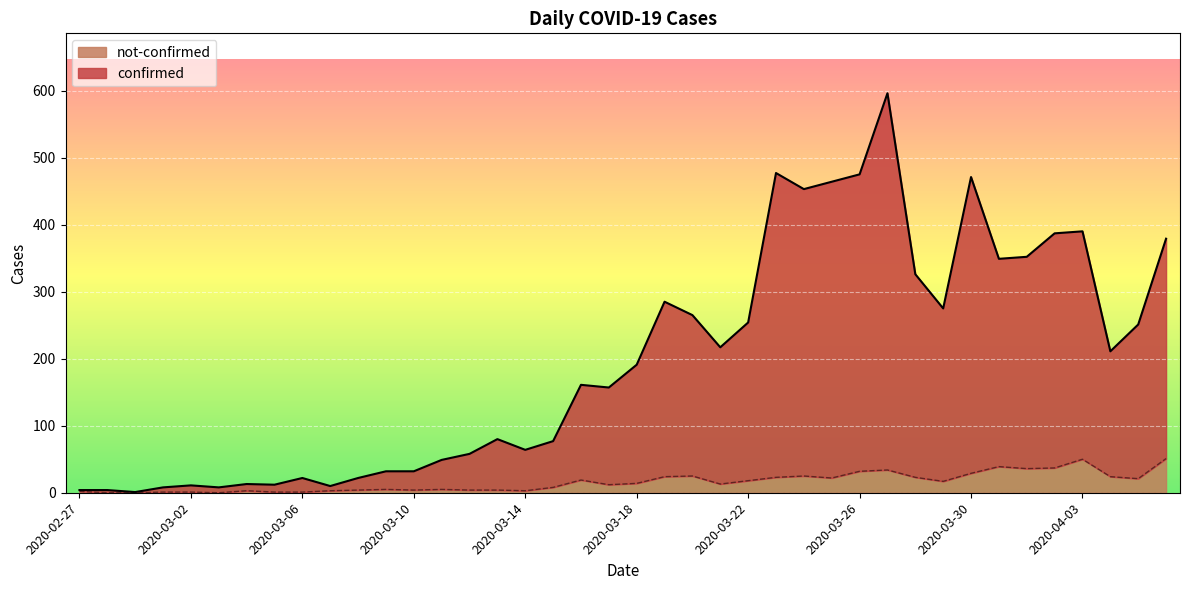

Where does the not-confirmed series first go above 14?

2020-03-16